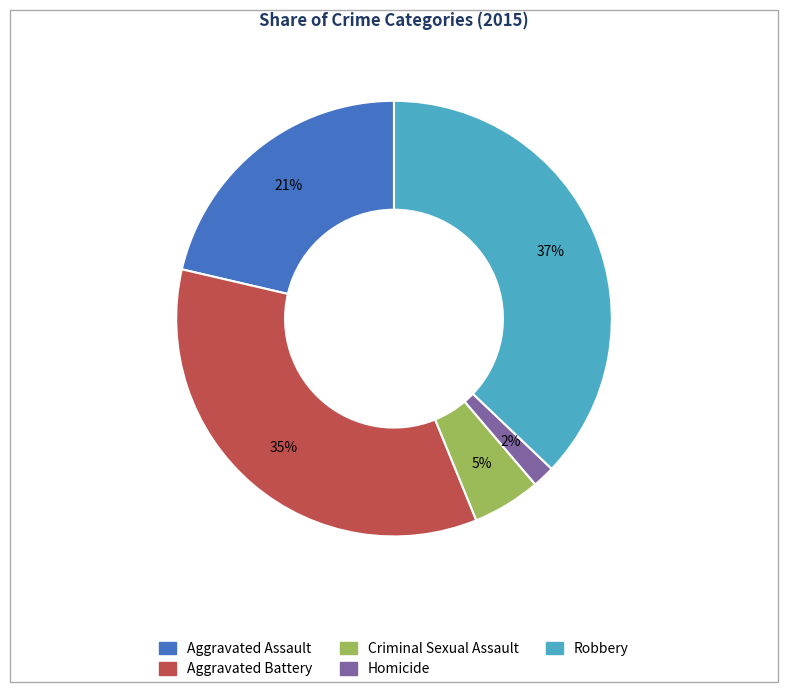

To the nearest percent, what is the difference between the largest and smallest slice percentages?

35%